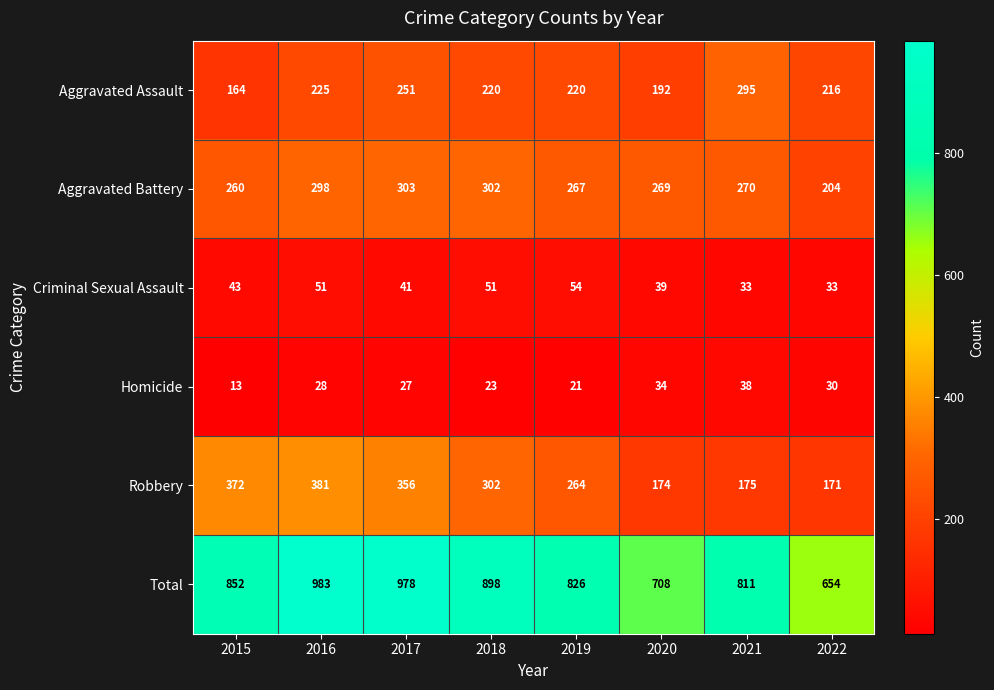

What is the total value across all series at 2021?

1622